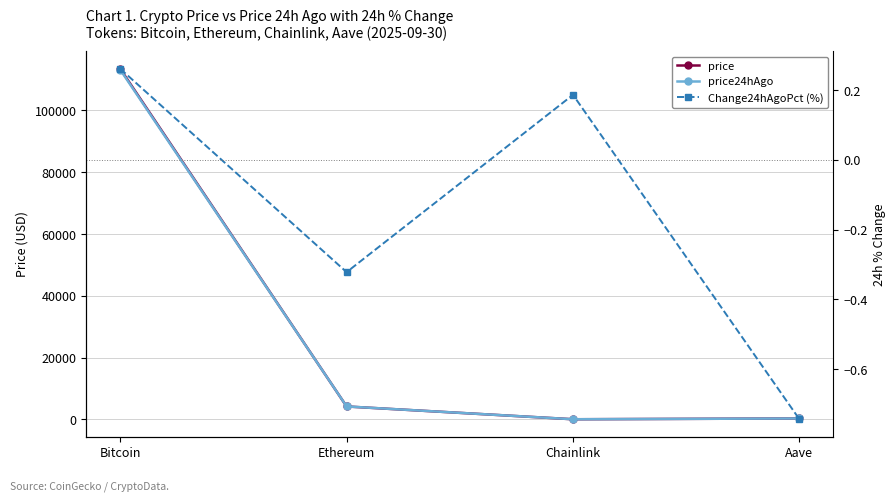

What is the average value of the price series?

29489.6